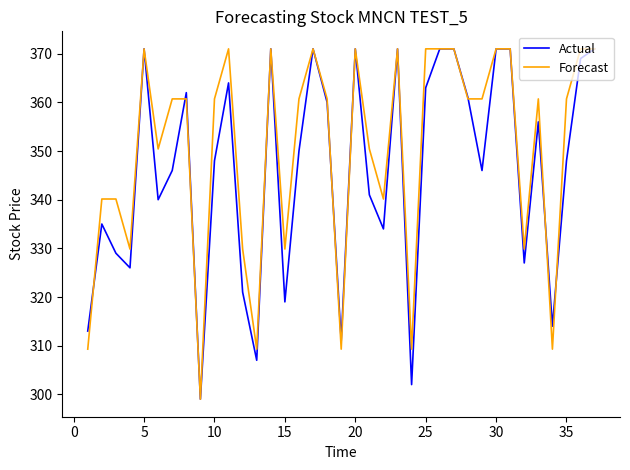

Reading right to left, extract all data points from this chart.

Actual: 371.0	369.0	348.0	314.0	356.0	327.0	371.0	371.0	346.0	361.0	371.0	371.0	363.0	302.0	371.0	334.0	341.0	371.0	311.0	360.0	371.0	350.0	319.0	371.0	307.0	321.0	364.0	348.0	299.0	362.0	346.0	340.0	371.0	326.0	329.0	335.0	313.0
Forecast: 371.0	371.0	360.7	309.3	360.7	329.9	371.0	371.0	360.7	360.7	371.0	371.0	371.0	309.3	371.0	340.1	350.4	371.0	309.3	360.7	371.0	360.7	329.9	371.0	309.3	329.9	371.0	360.7	299.0	360.7	360.7	350.4	371.0	329.9	340.1	340.1	309.3